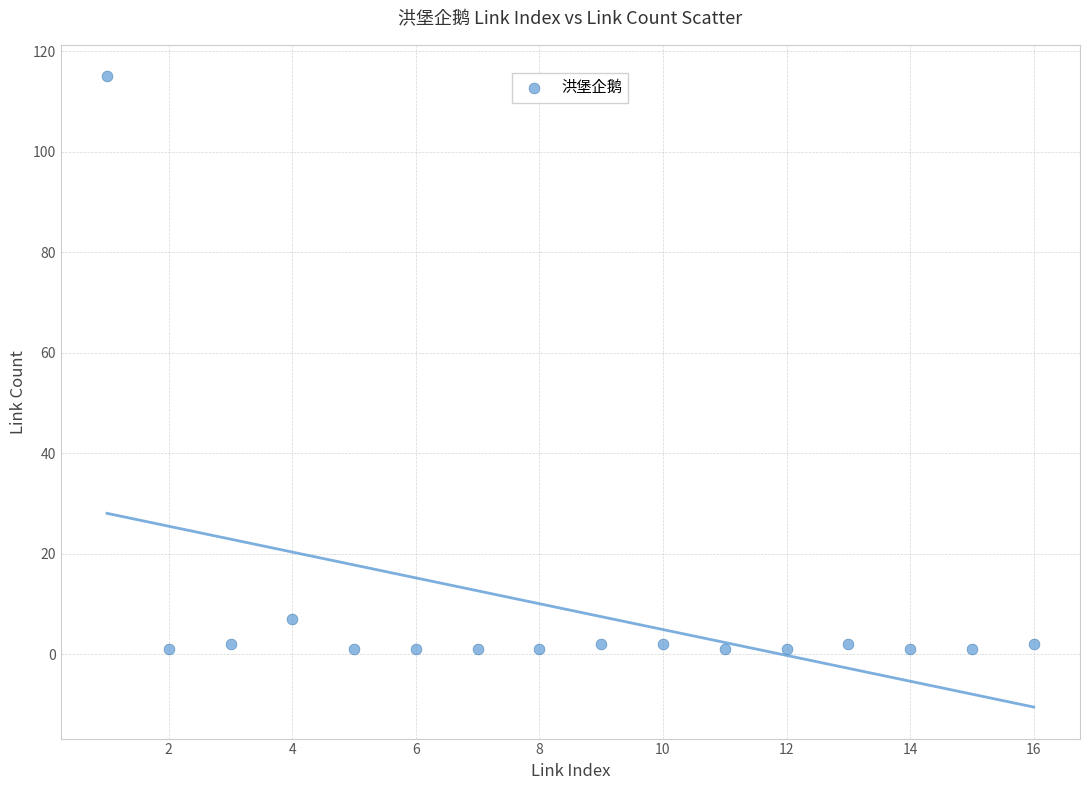

What Y value in the scatter plot is closest to 58?

7